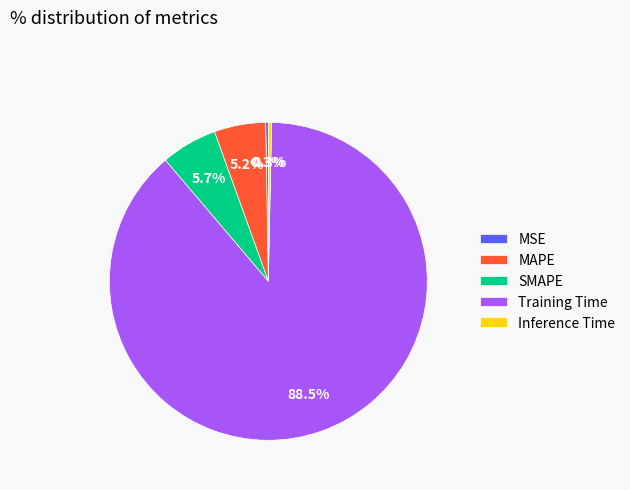

What is the majority slice?

Training Time